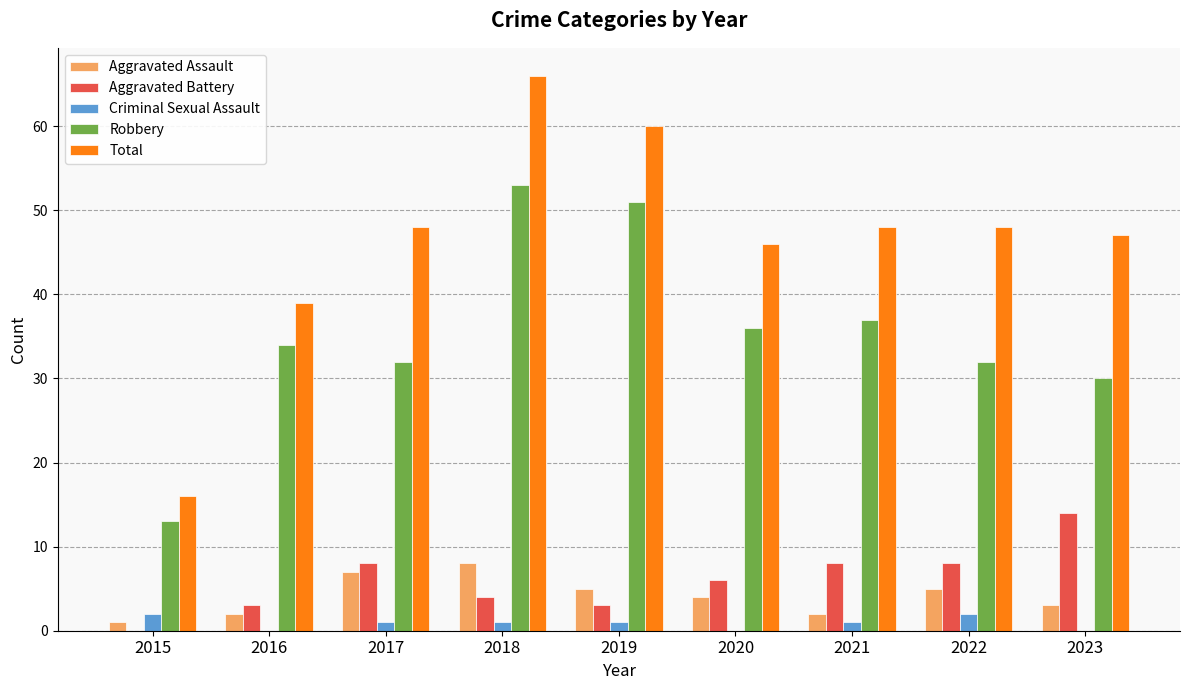

Which label corresponds to the largest value in the chart?

2018